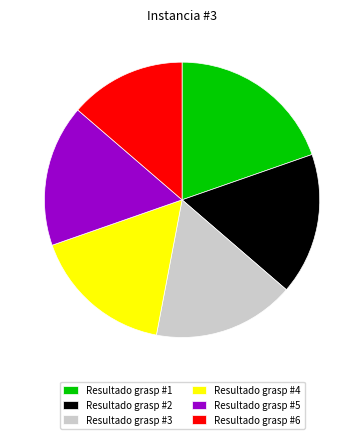

Combined, do Resultado grasp #1 and Resultado grasp #2 account for over 50%?

No